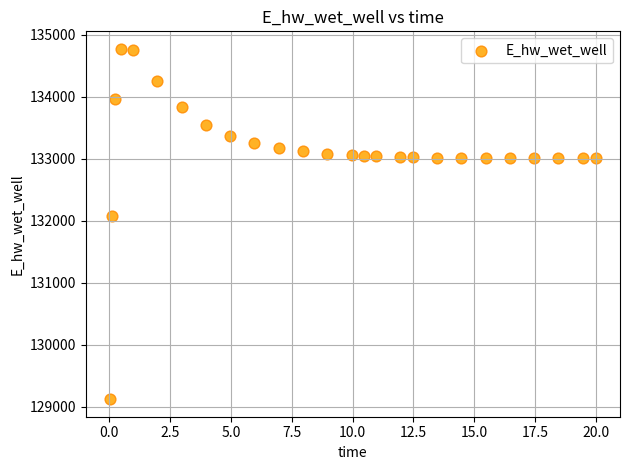

What Y value in the scatter plot is closest to 131949?

132072.7